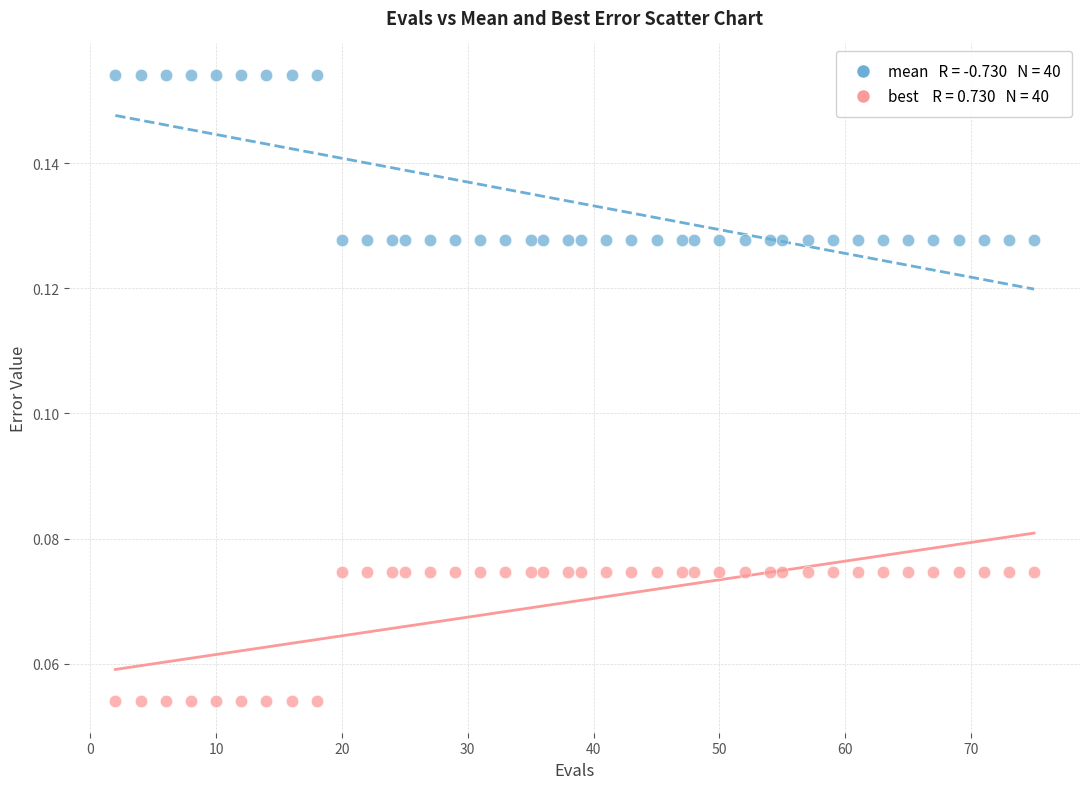

Across all data points, what is the range of X values (max minus min)?

73.0